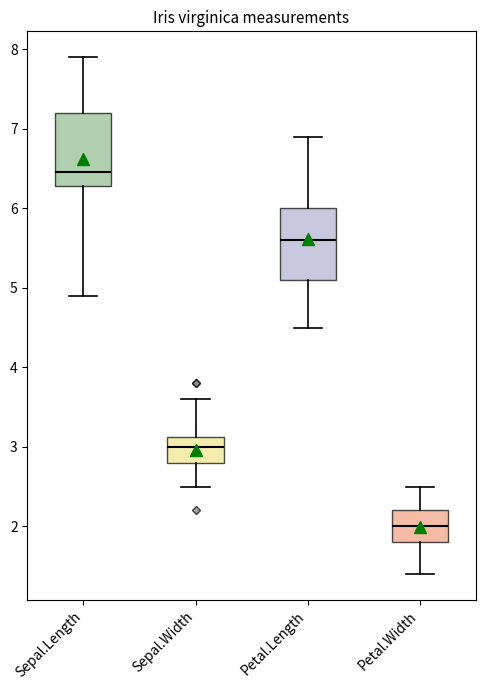

Reading left to right, read every box against the y-axis: the position of its median line, the range the box covers, and the ends of its whiskers. The values are not printed on the chart, so give them approximately, as read against the axis.

Sepal.Length: median 6.5, box 6.3 to 7.2, whiskers 4.9 to 7.9
Sepal.Width: median 3.0, box 2.8 to 3.1, whiskers 2.5 to 3.6
Petal.Length: median 5.6, box 5.1 to 6.0, whiskers 4.5 to 6.9
Petal.Width: median 2.0, box 1.8 to 2.2, whiskers 1.4 to 2.5